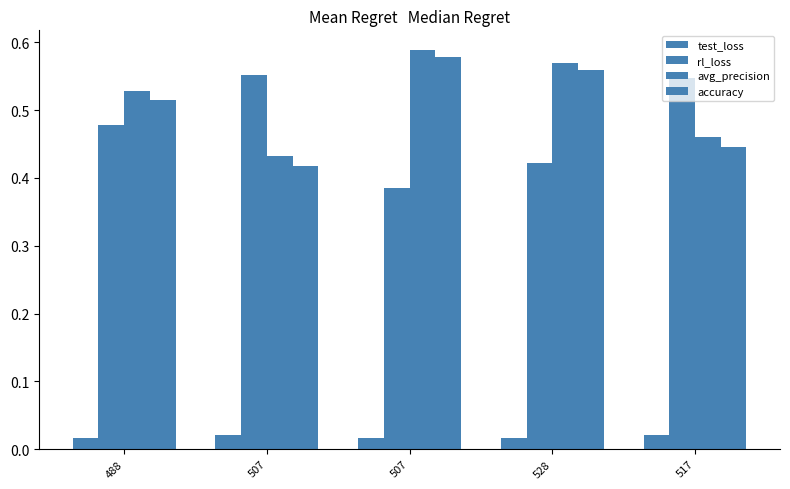

Are the bars grouped side by side (vs. stacked)?

Yes